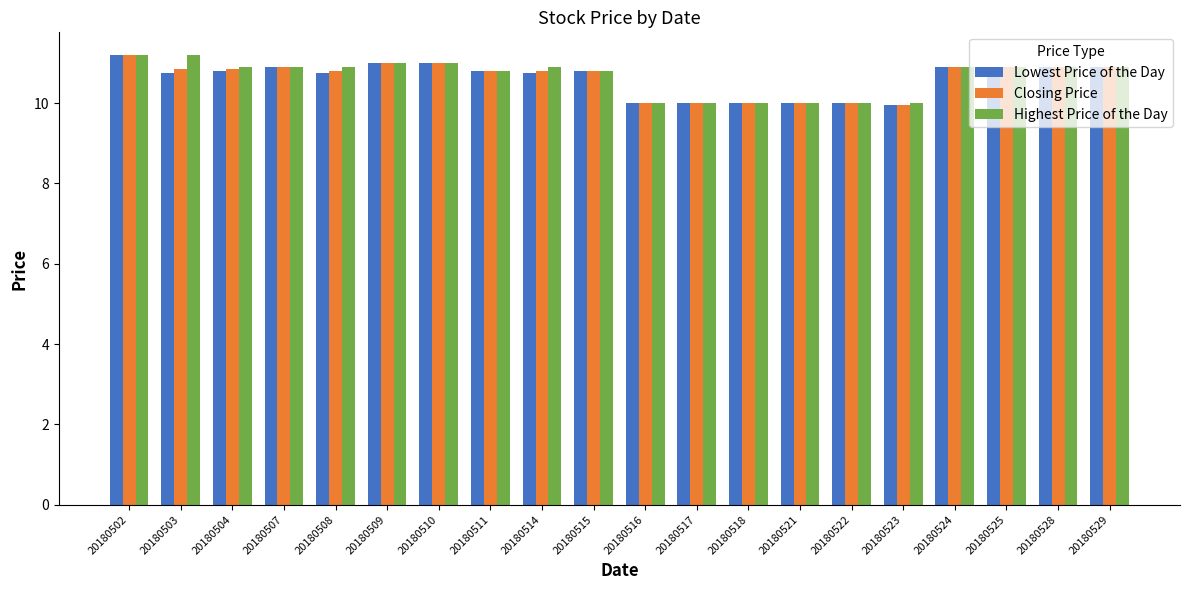

What is the difference between the Closing Price values at 20180514 and 20180502?

0.4